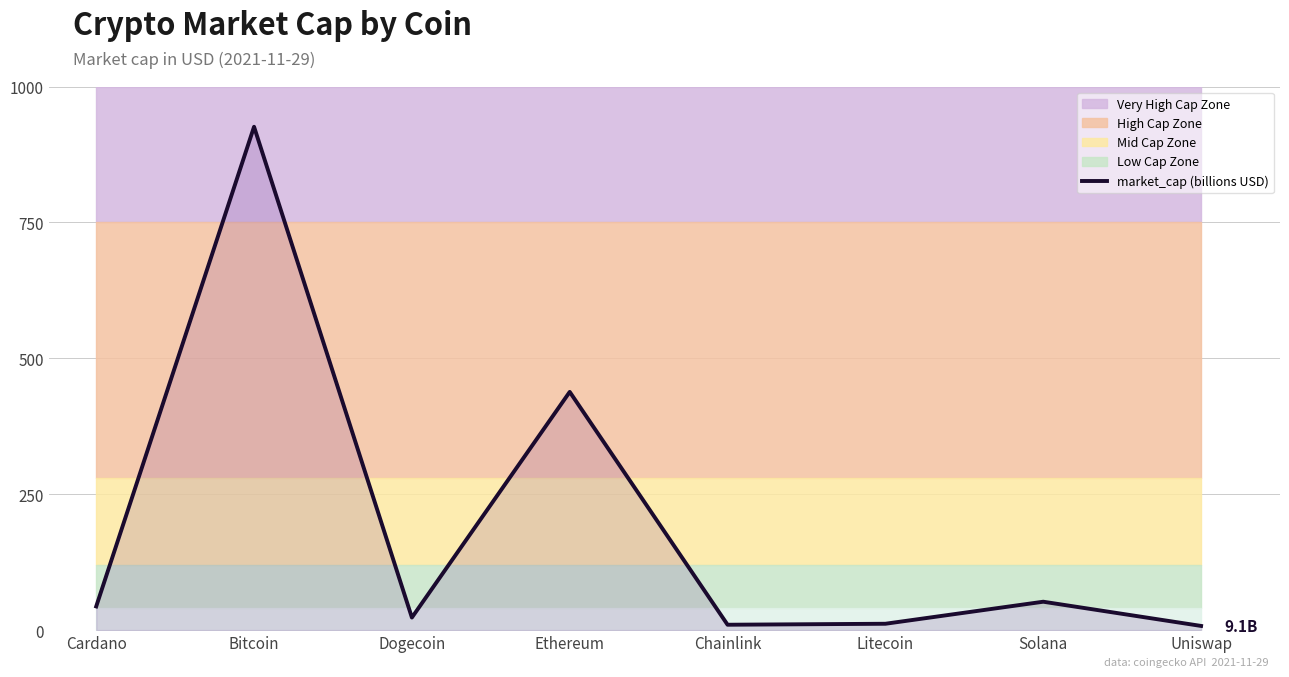

True or false: the data shows 9.1 at Uniswap.

True